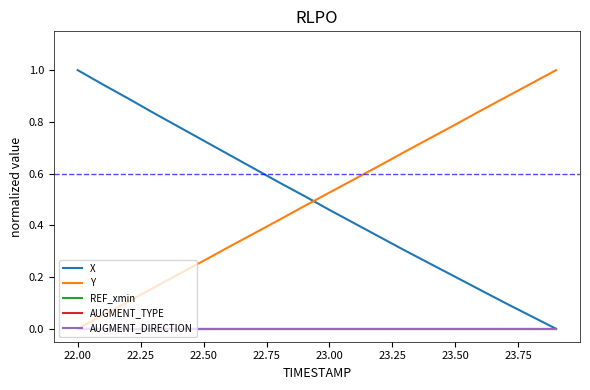

Does the chart have visible grid lines?

No